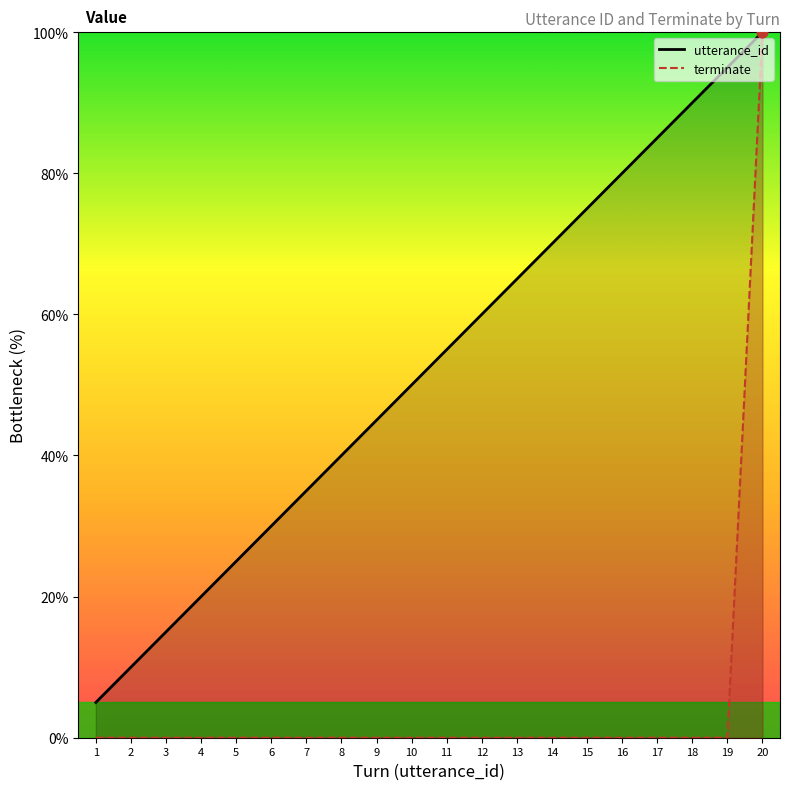

Which series has the largest Y range (max minus min)?

terminate